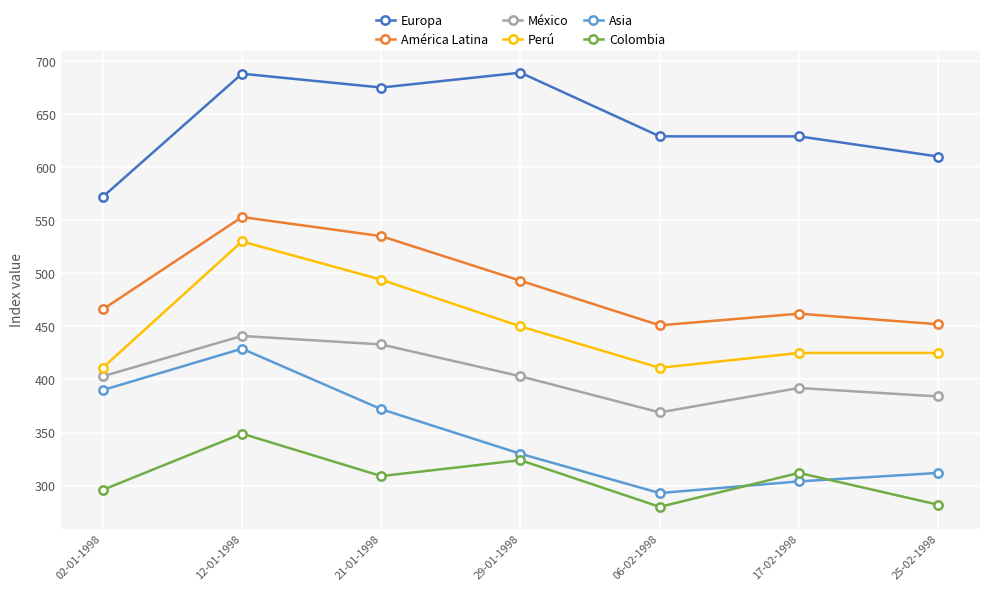

Where is the first local minimum for Perú?

06-02-1998